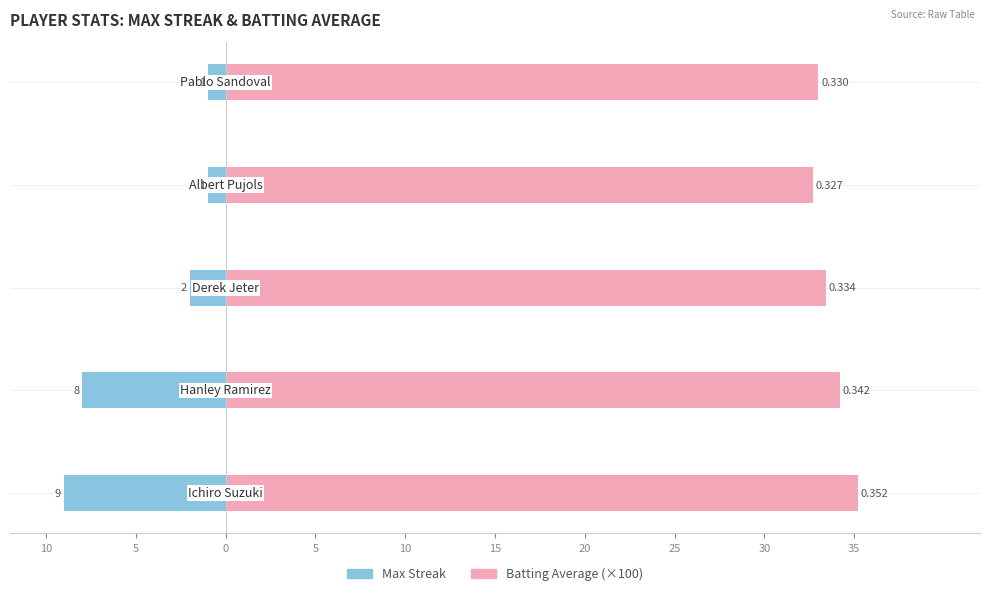

What is the difference between the maximum and minimum values in the Max Streak series?

8.0